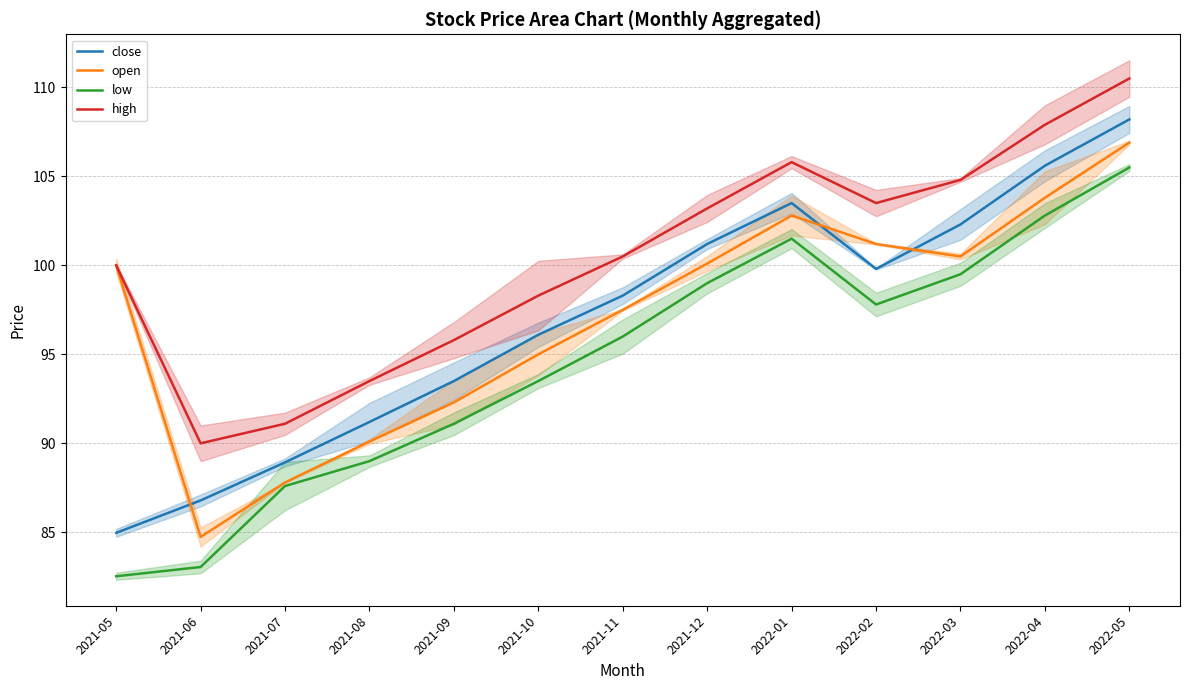

How many data points in close are above 98?

7